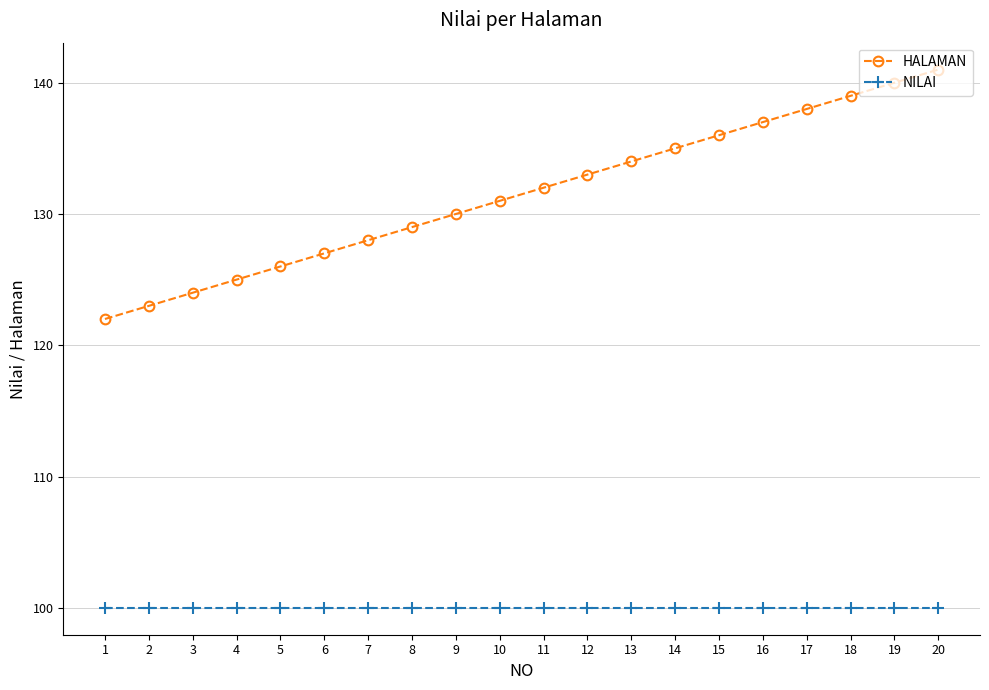

Does the chart display data point markers on the line(s)?

Yes